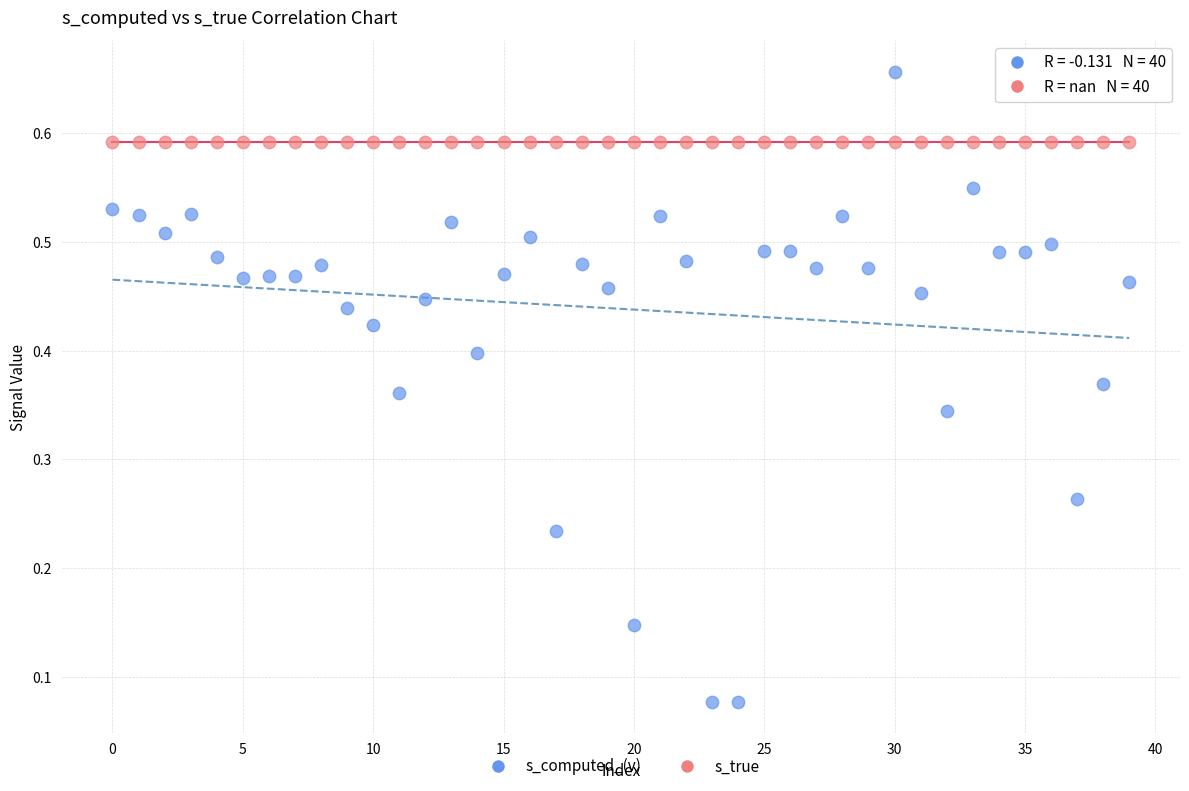

Which series contains the lowest Y value?

s_computed_(v)